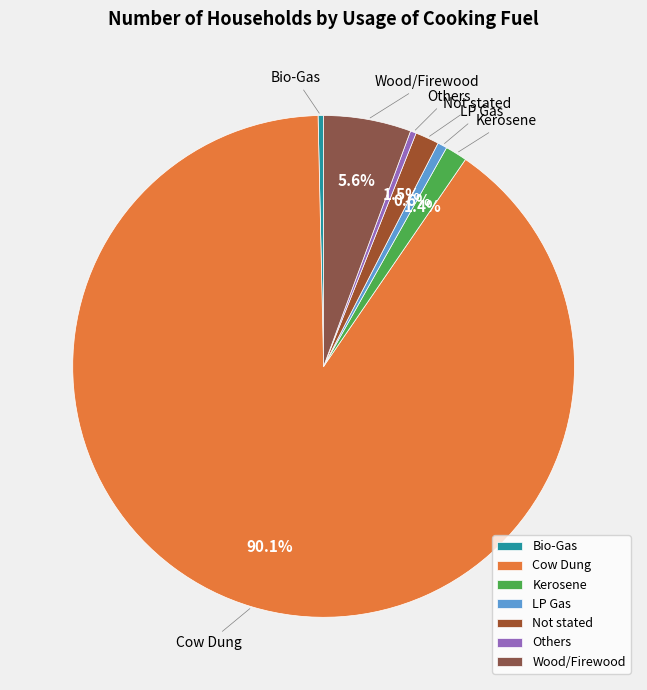

How many slices are in this pie chart?

7